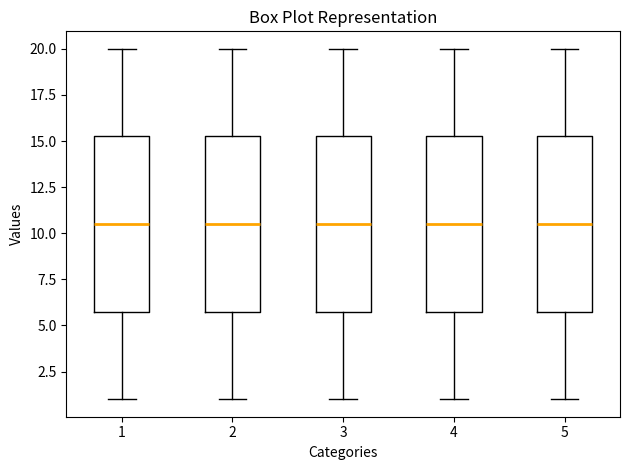

Reading left to right, read every box against the y-axis: the position of its median line, the range the box covers, and the ends of its whiskers. The values are not printed on the chart, so give them approximately, as read against the axis.

1: median 10.5, box 6.0 to 15.5, whiskers 1.0 to 20.0
2: median 10.5, box 6.0 to 15.5, whiskers 1.0 to 20.0
3: median 10.5, box 6.0 to 15.5, whiskers 1.0 to 20.0
4: median 10.5, box 6.0 to 15.5, whiskers 1.0 to 20.0
5: median 10.5, box 6.0 to 15.5, whiskers 1.0 to 20.0